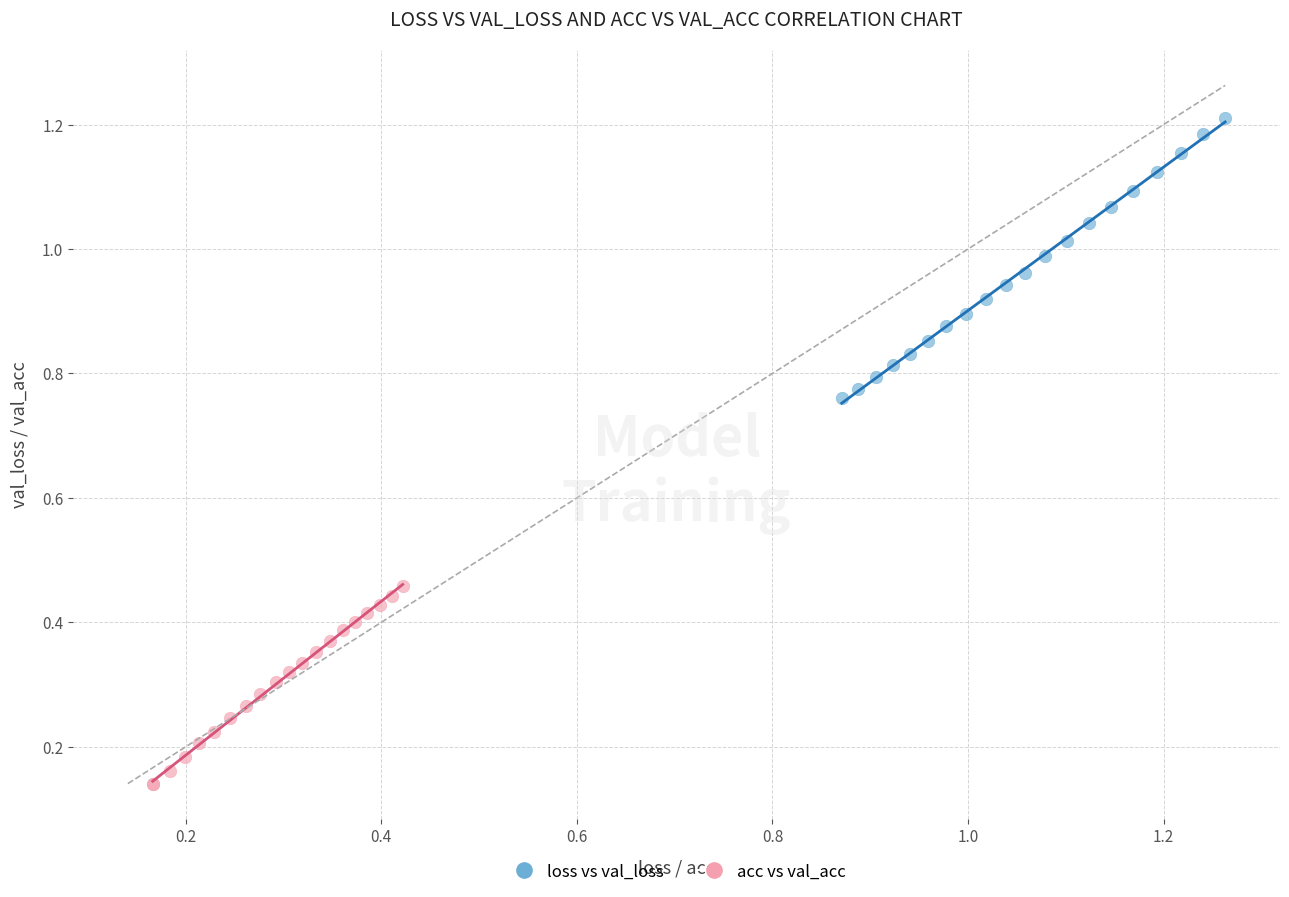

Which series has the widest spread of Y values?

loss vs val_loss